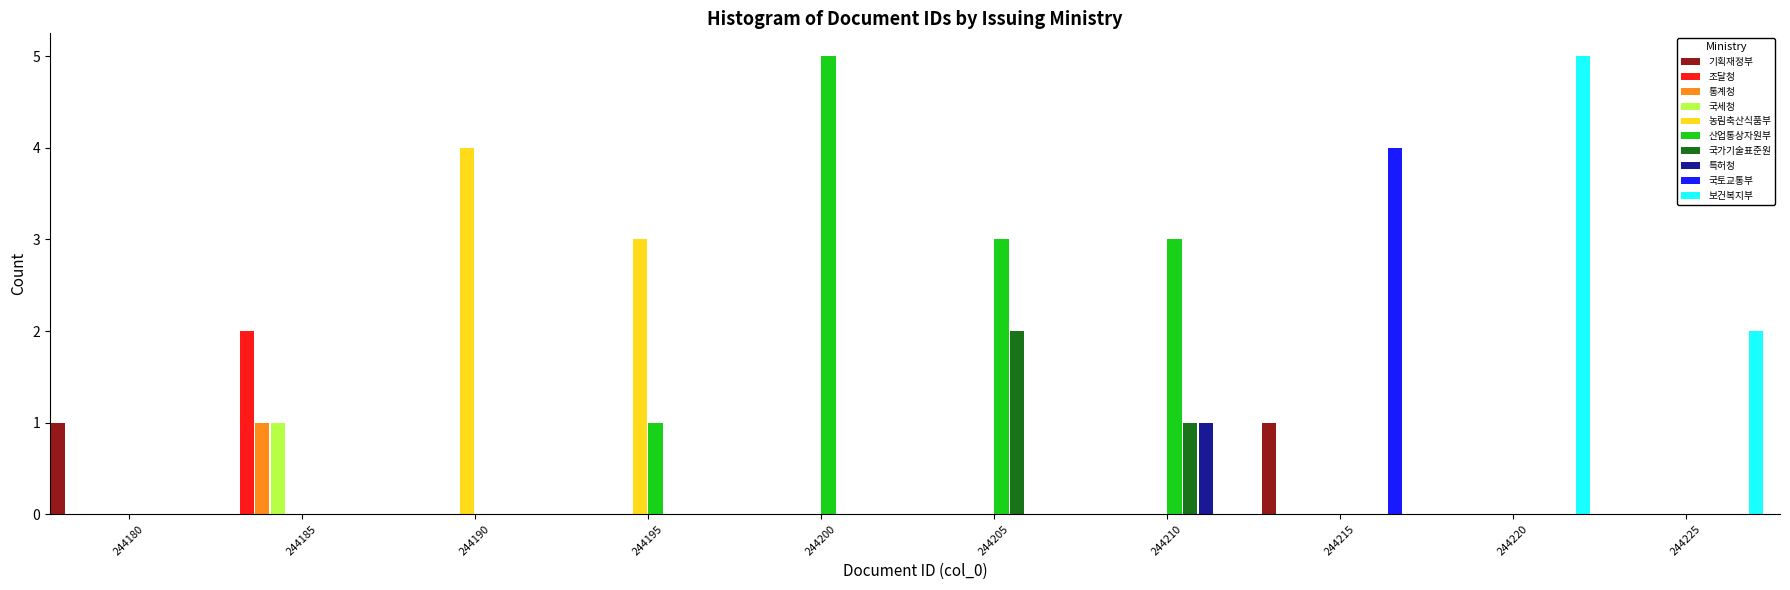

Between 244195 and 244220, which series saw the biggest shift?

보건복지부